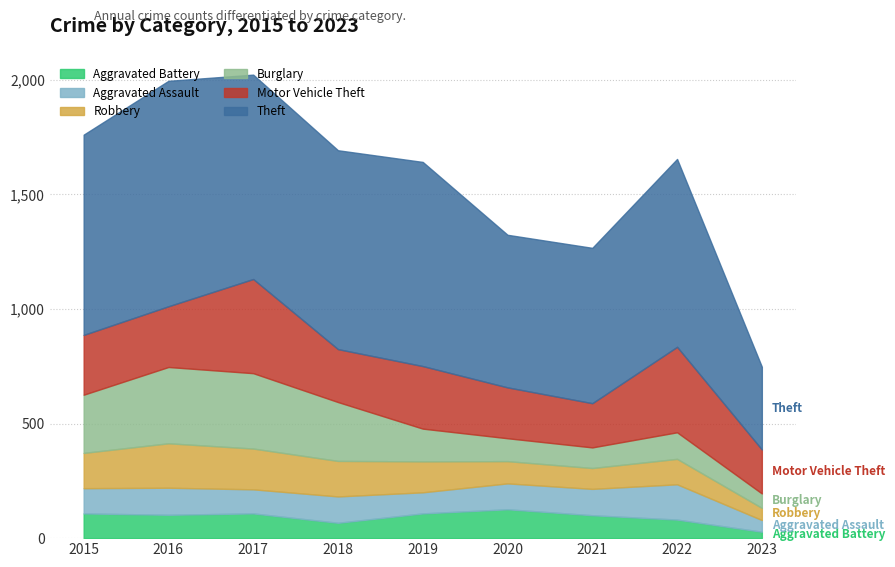

How many data points in Aggravated Assault are less than 113?

4